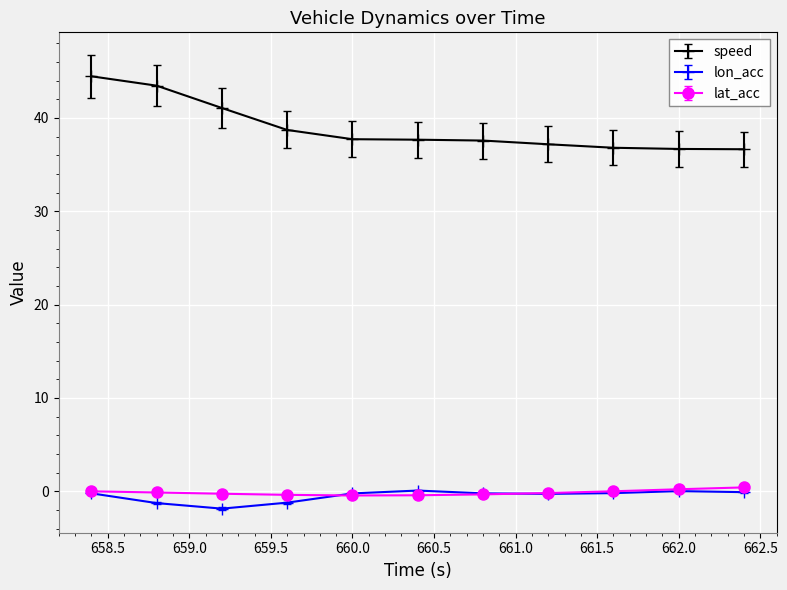

Which series has the widest spread of values?

speed